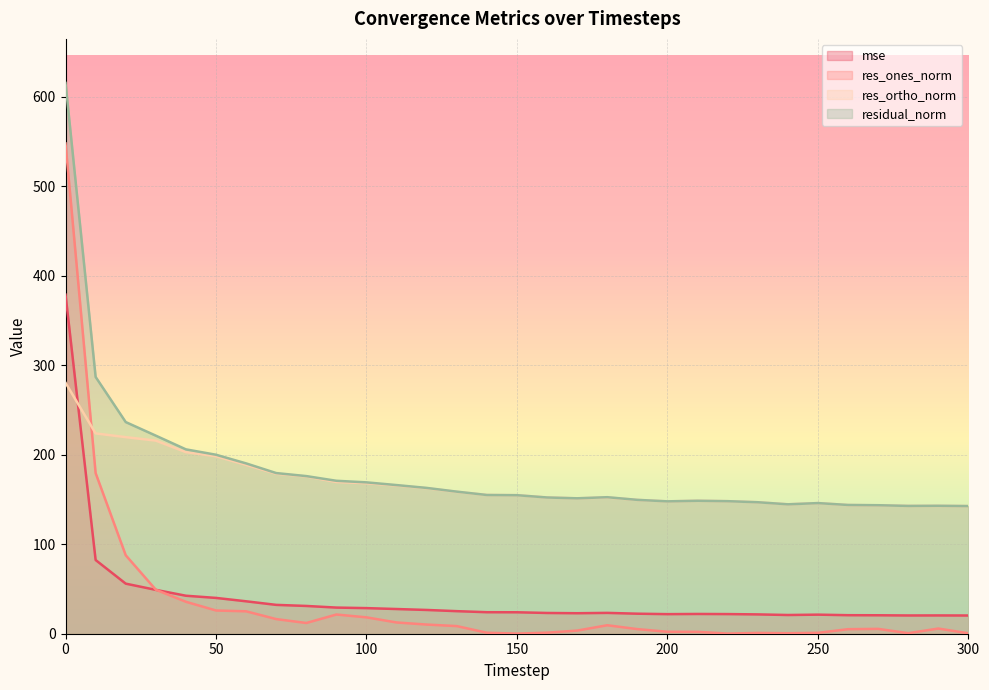

Where is mse nearest to the value 199?

10